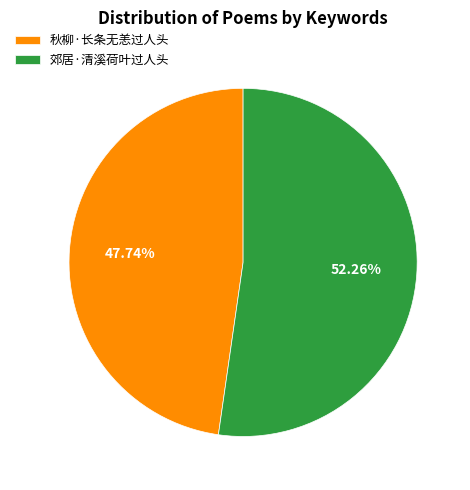

To the nearest percent, what percentage of the pie is 秋柳·长条无恙过人头?

48%